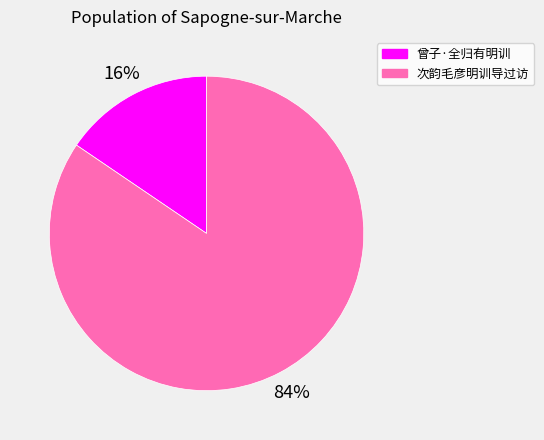

How many segments does this pie chart have?

2